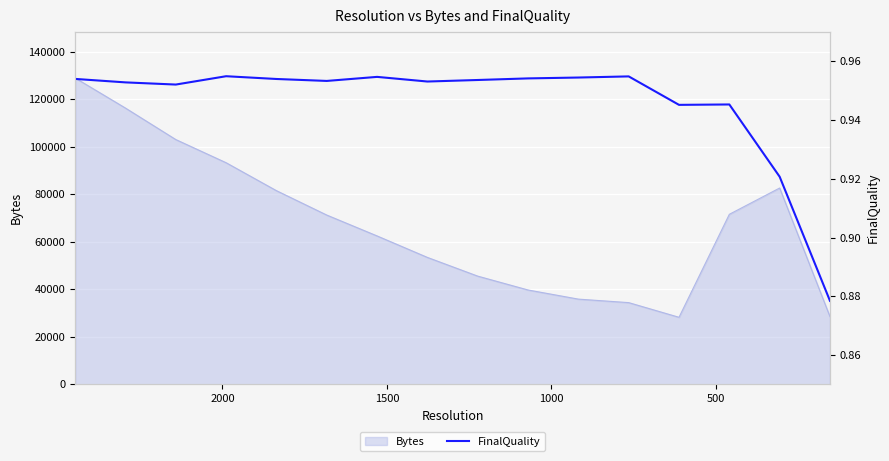

Is it true that the value at 6 is 0.6?

False